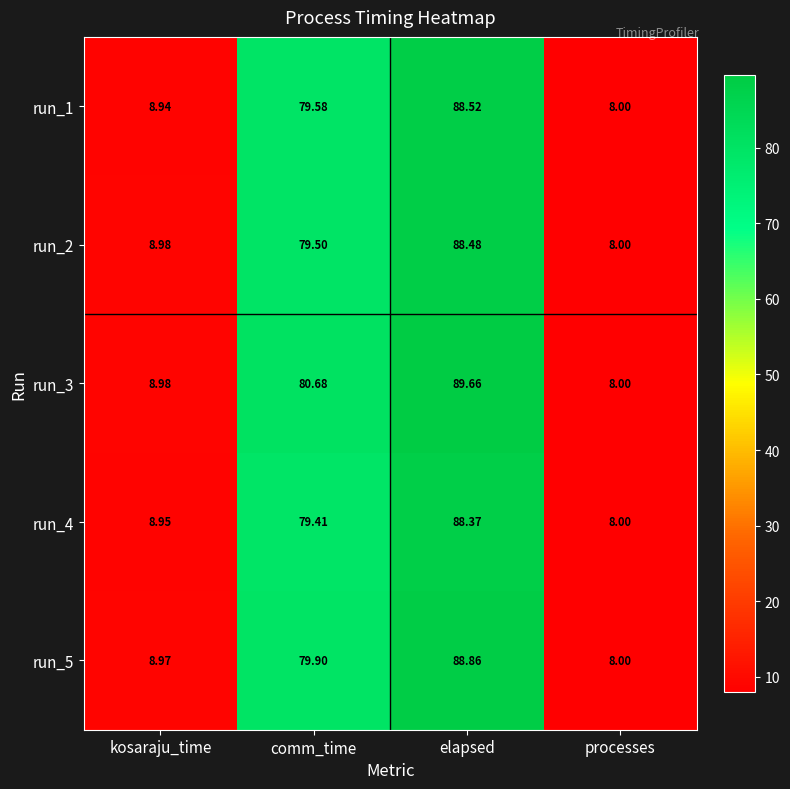

At how many categories does at least one series exceed 72?

2